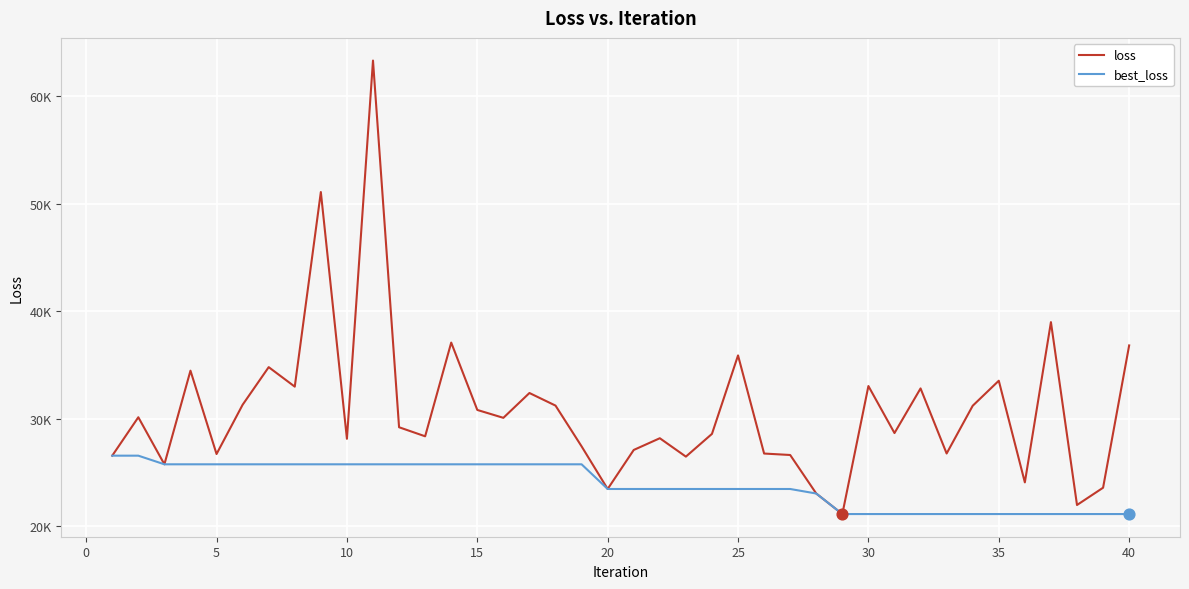

Is this an area chart (filled region under the line)?

No